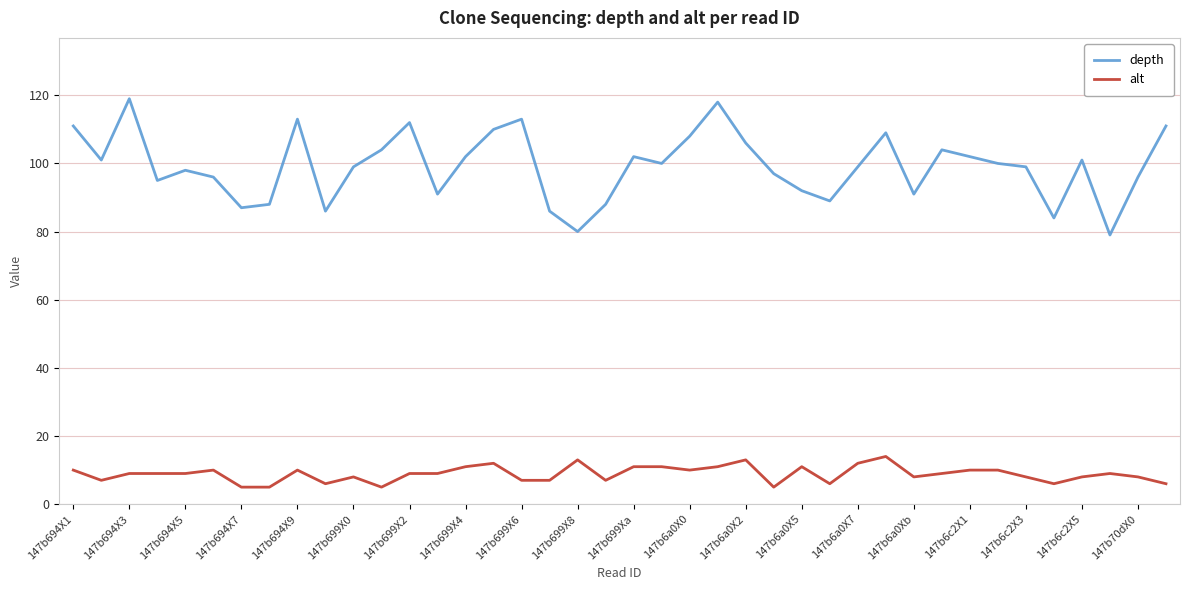

Rank the series by their average value, from highest to lowest.

depth, alt